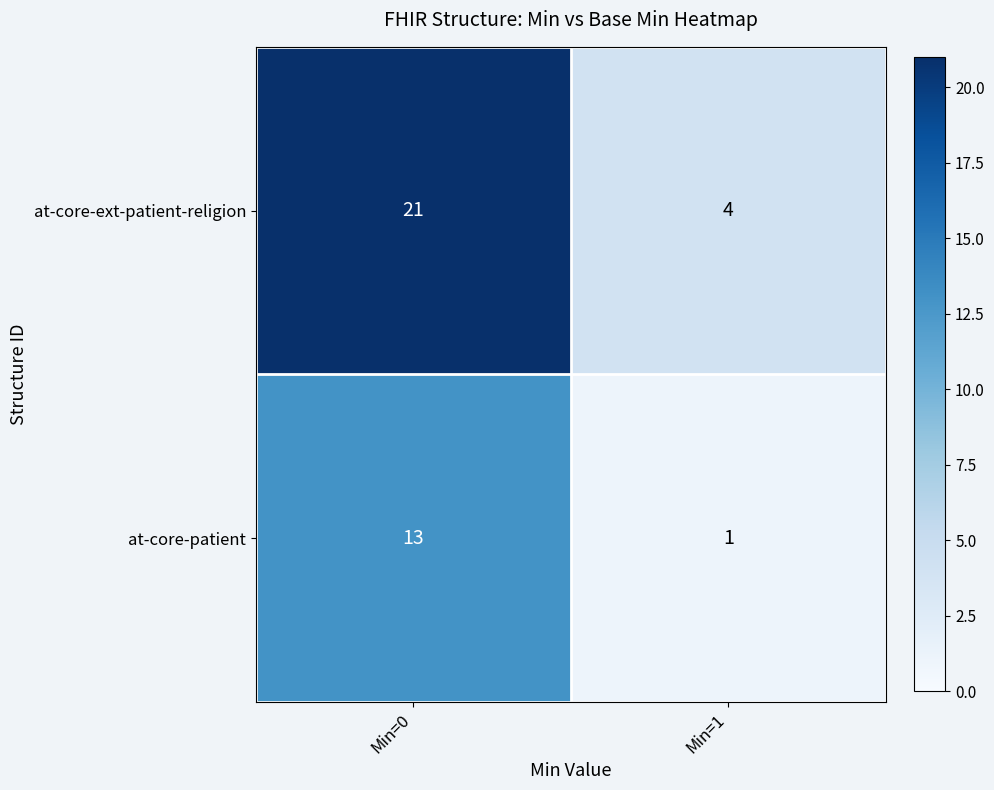

How many distinct data groups are displayed?

2